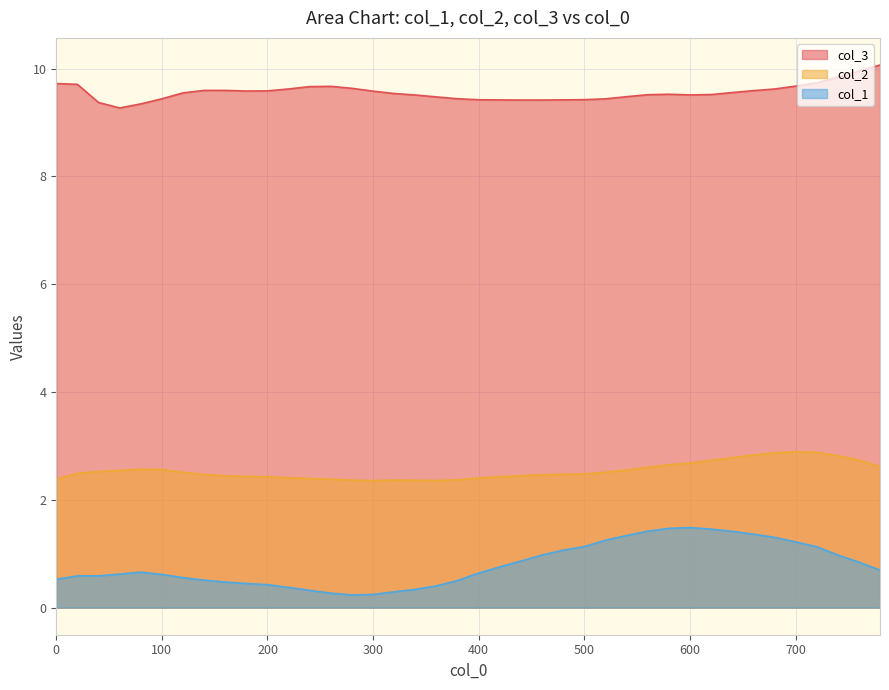

Which series has the largest total across all categories?

col_3